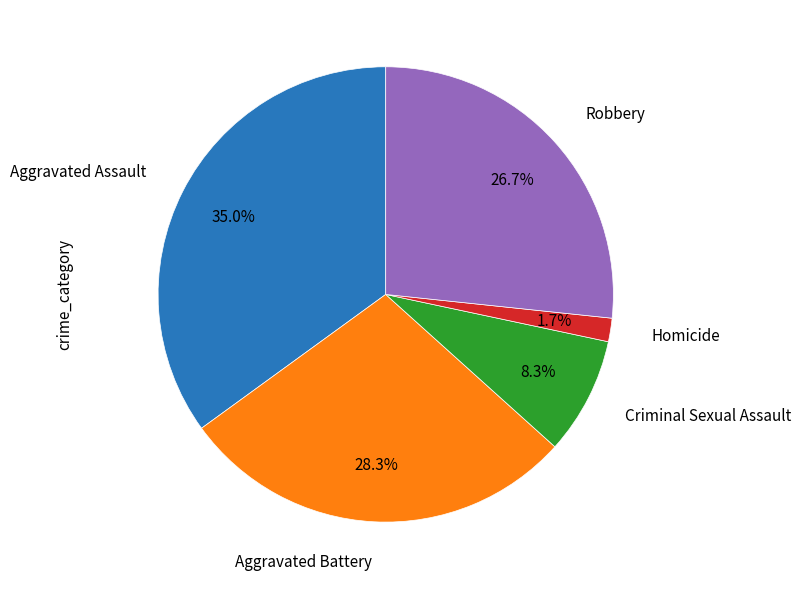

How many segments does this pie chart have?

5